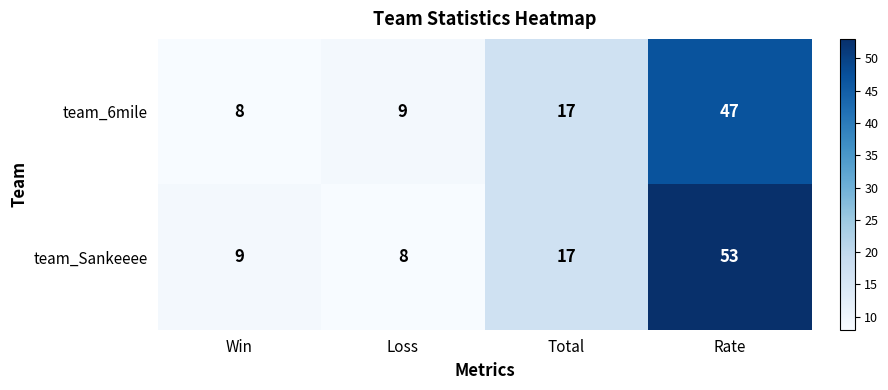

At which category does the chart reach its peak across all series?

Rate